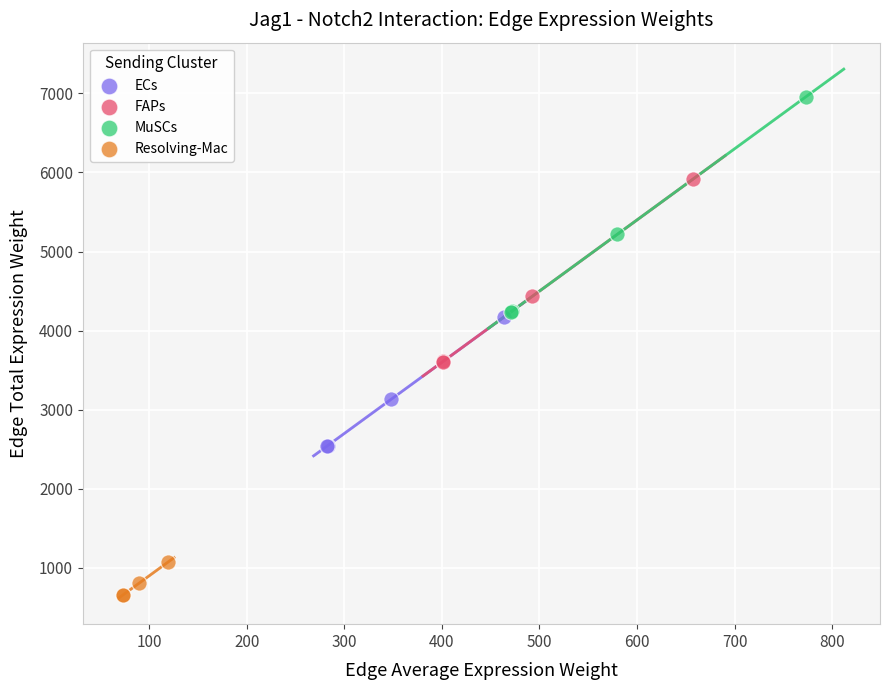

What are all the series names shown in the legend?

ECs, FAPs, MuSCs, Resolving-Mac